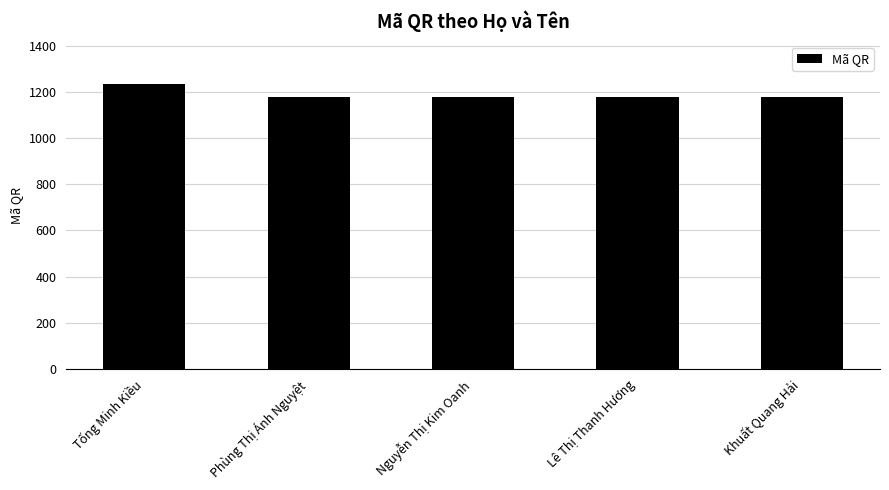

How many distinct data groups are displayed?

1